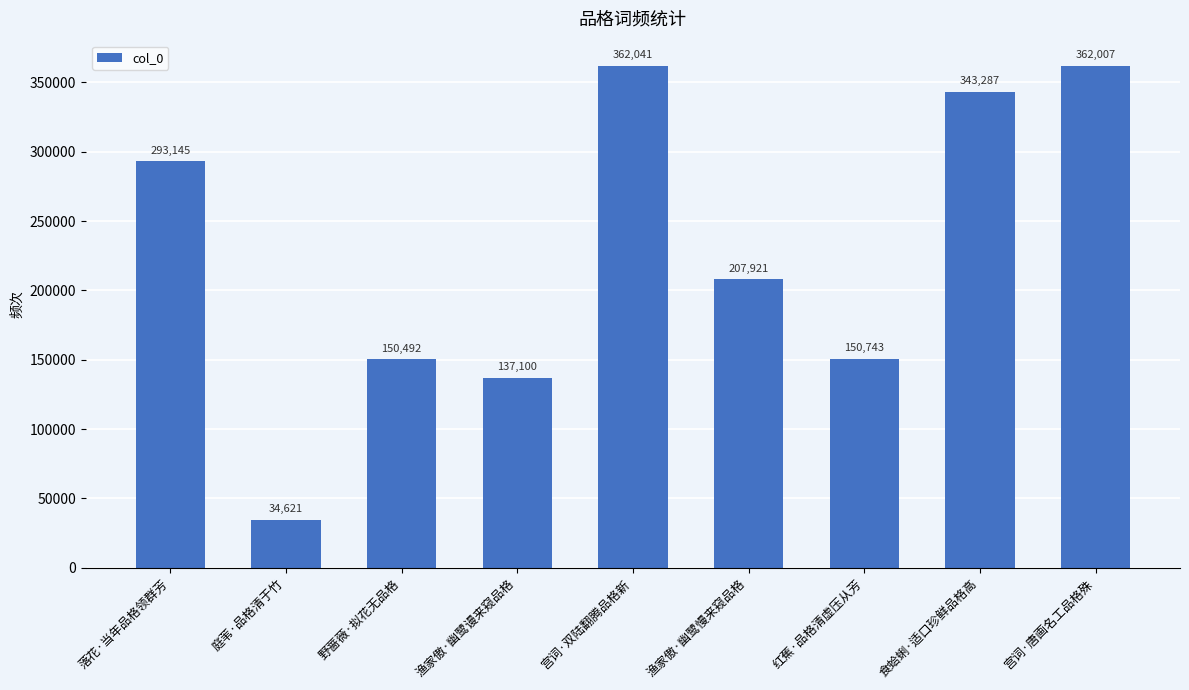

What is the label of the 8th bar from the right?

庭苇·品格清于竹